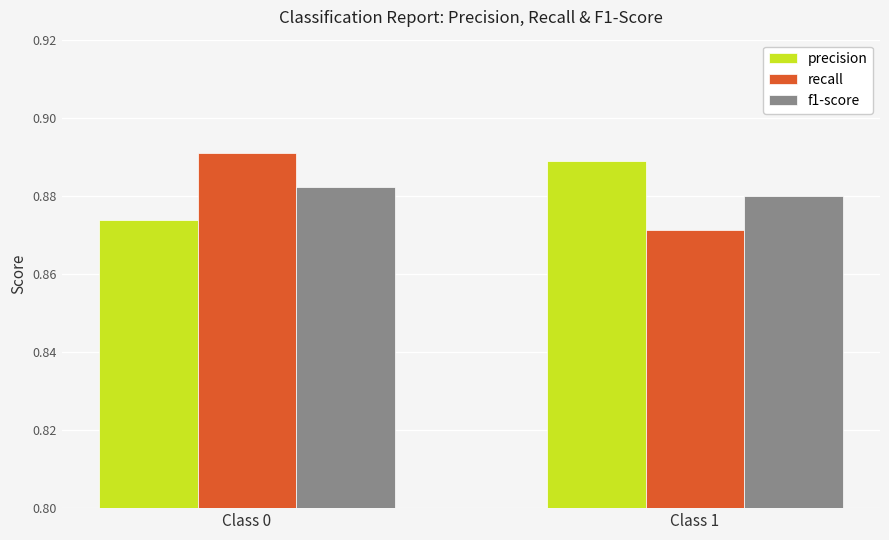

What is the sum of the f1-score values at Class 1 and Class 0?

1.8